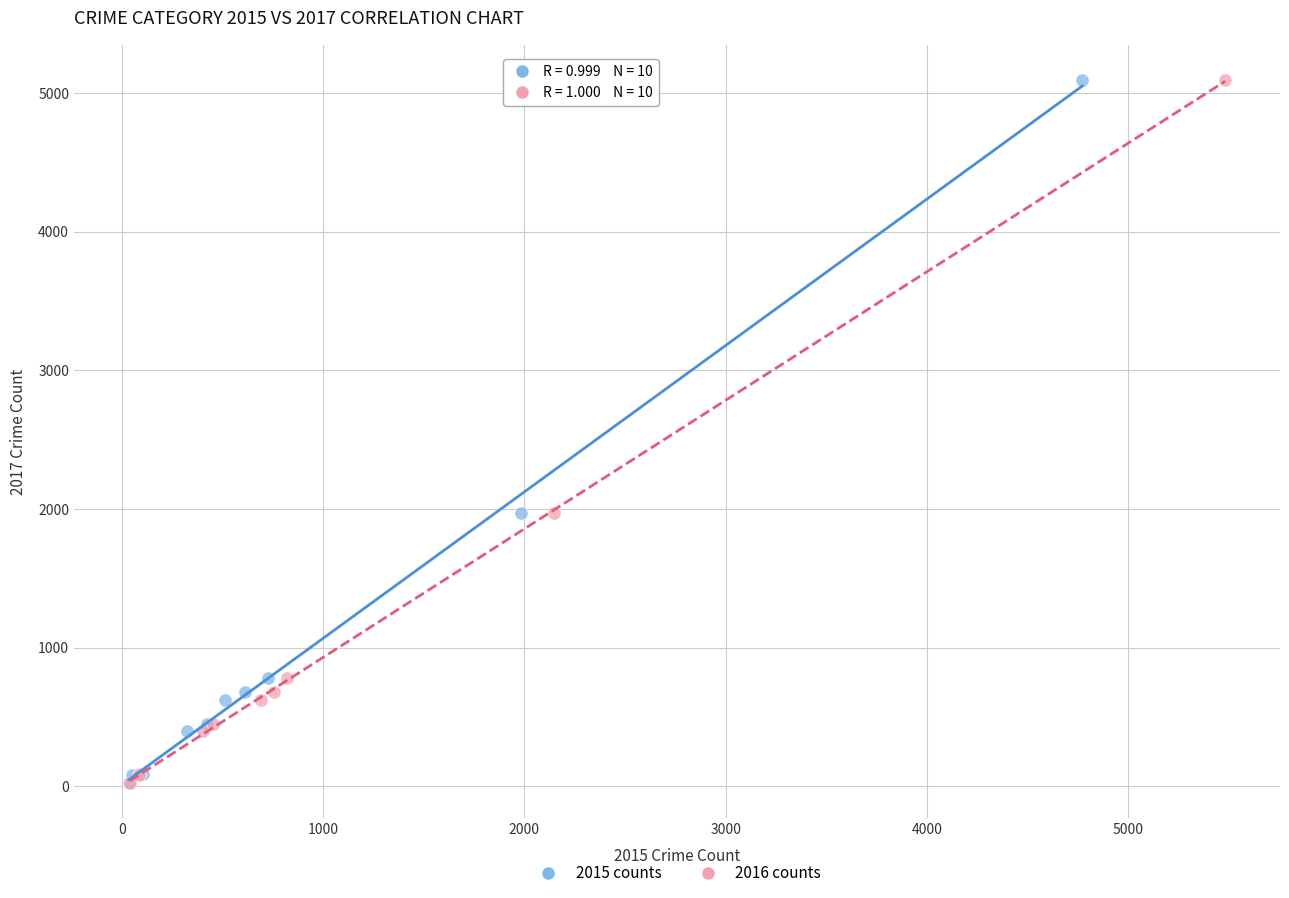

What are all the series names shown in the legend?

2015 counts, 2016 counts